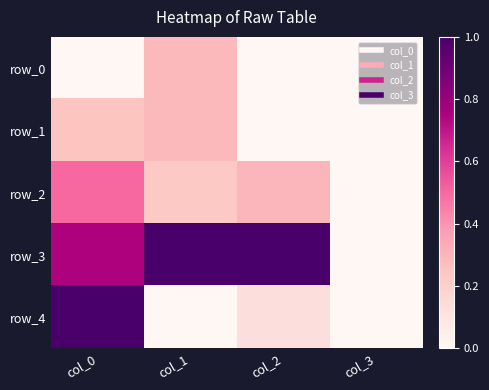

The row_1 series shows 0.0 at col_3. True or false?

True